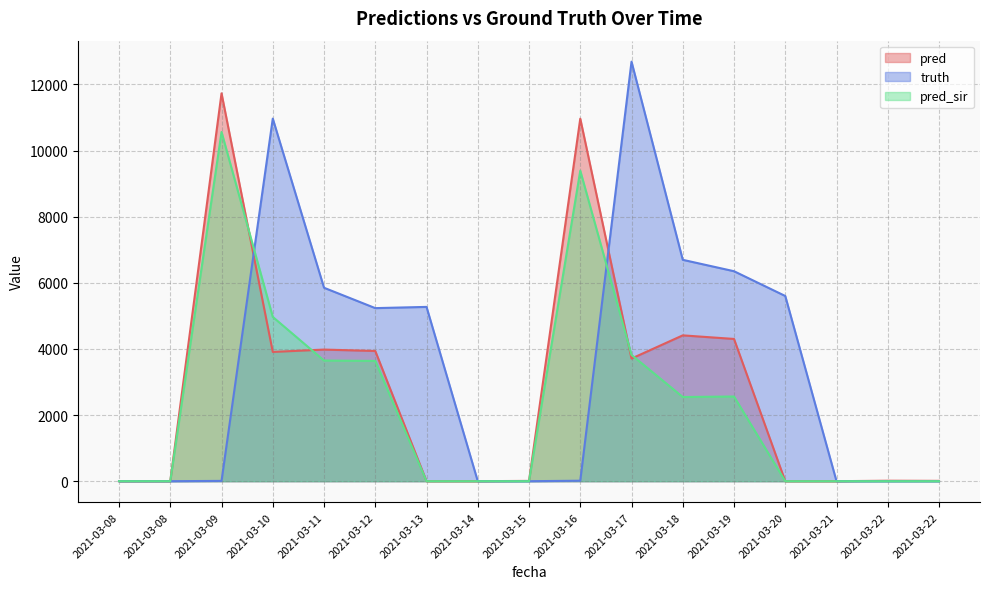

How many values in the truth series are below 14?

8